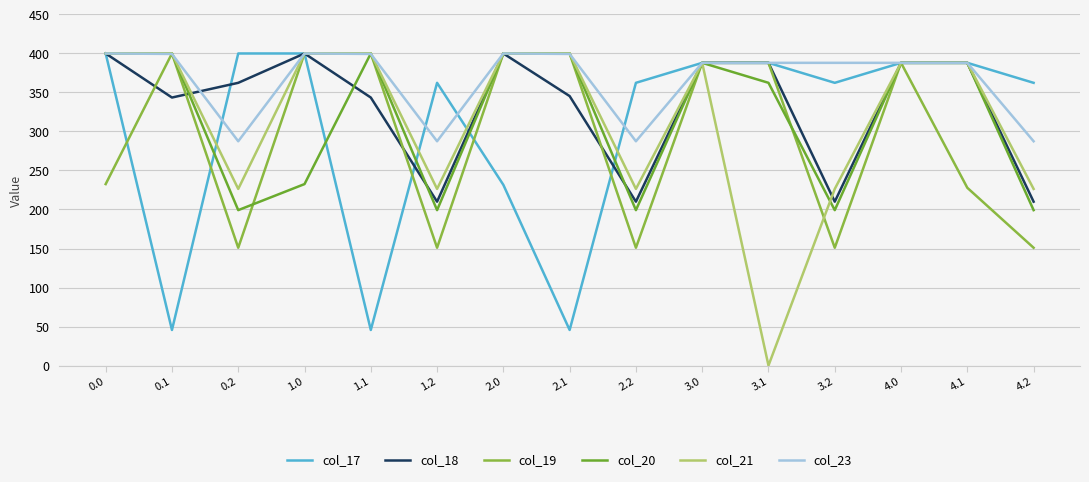

Which series has the largest total across all categories?

col_23